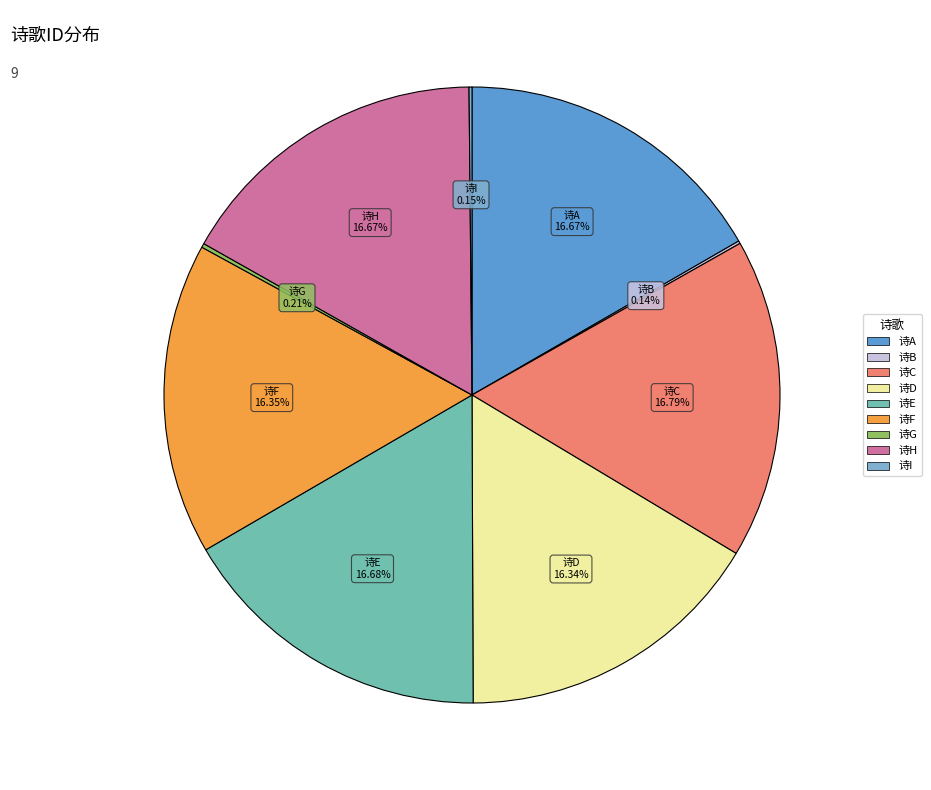

Count the number of slices in the pie.

9